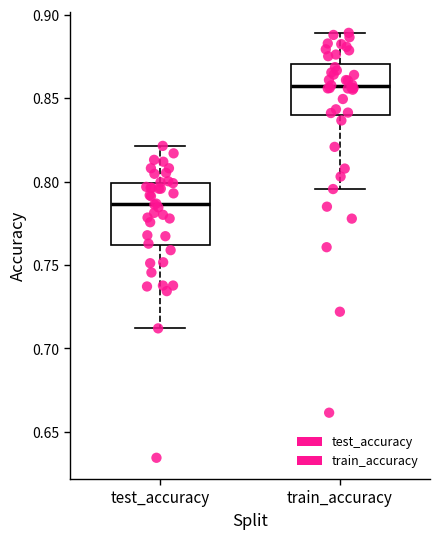

Reading left to right, transcribe this box plot: for each box, give where its median line is, the range the box spans, and where its two whiskers end, as read against the y-axis. The values are not printed on the chart, so give them approximately, as read against the axis.

test_accuracy: median 0.785, box 0.760 to 0.800, whiskers 0.710 to 0.820
train_accuracy: median 0.855, box 0.840 to 0.870, whiskers 0.795 to 0.890